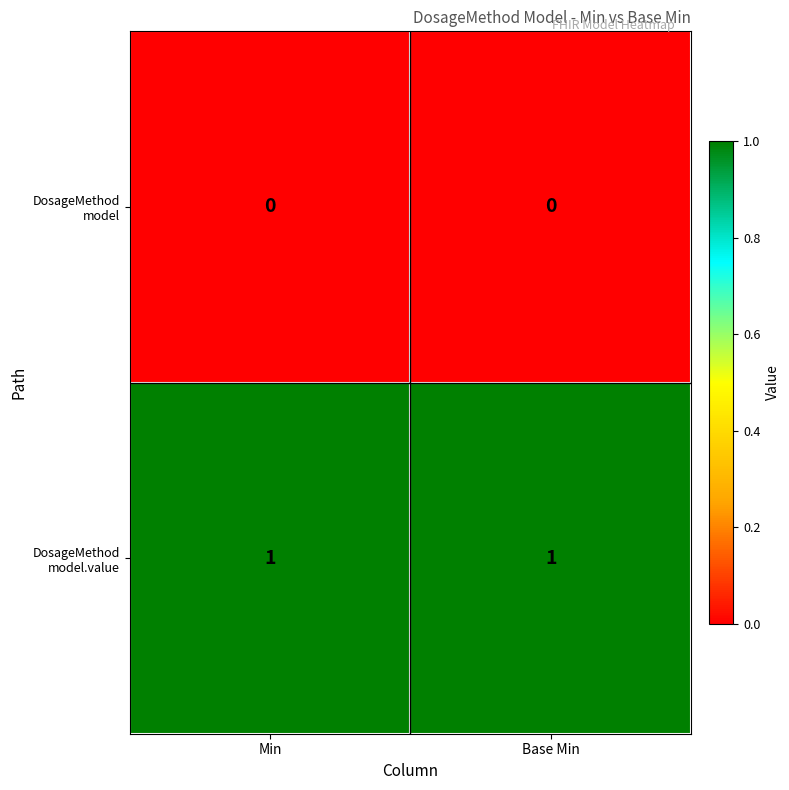

Rank the series by their maximum value, from highest to lowest.

DosageMethod model.value, DosageMethod model